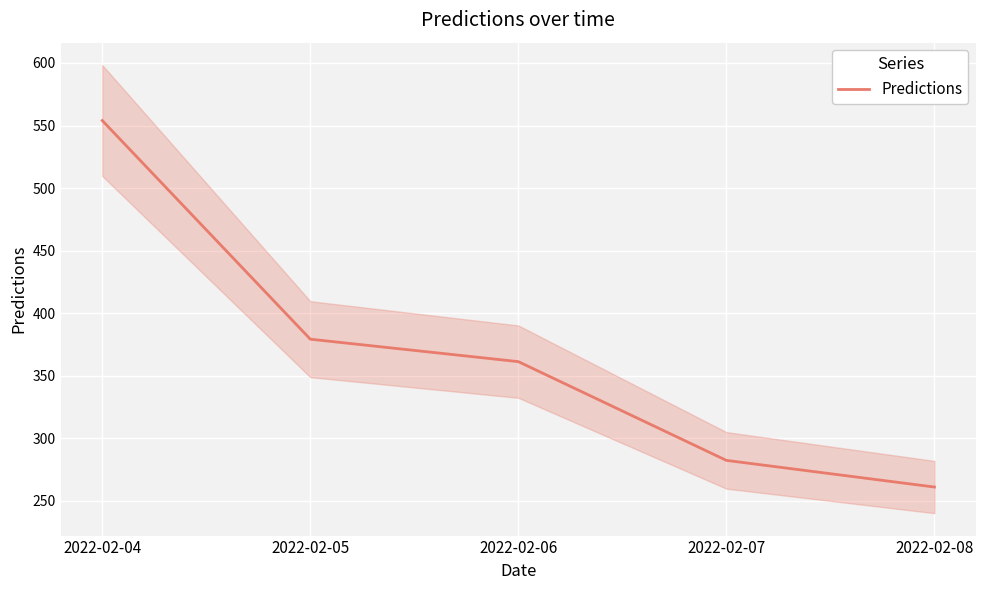

At which category does the chart reach its peak across all series?

2022-02-04